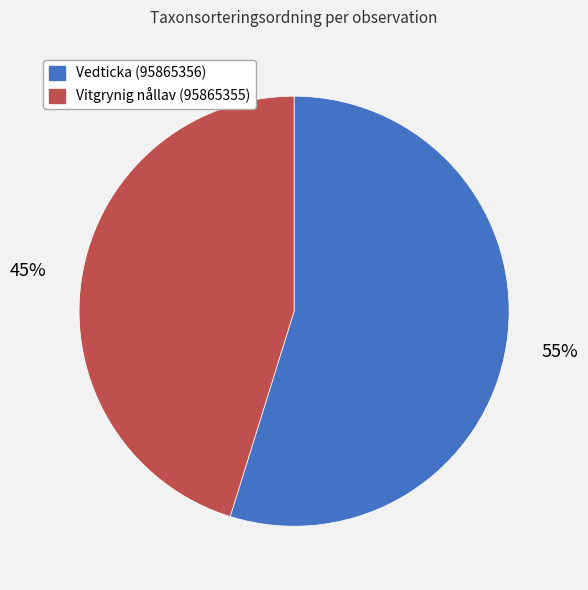

Do Vitgrynig nållav (95865355) and Vedticka (95865356) together represent more than half of the pie?

Yes